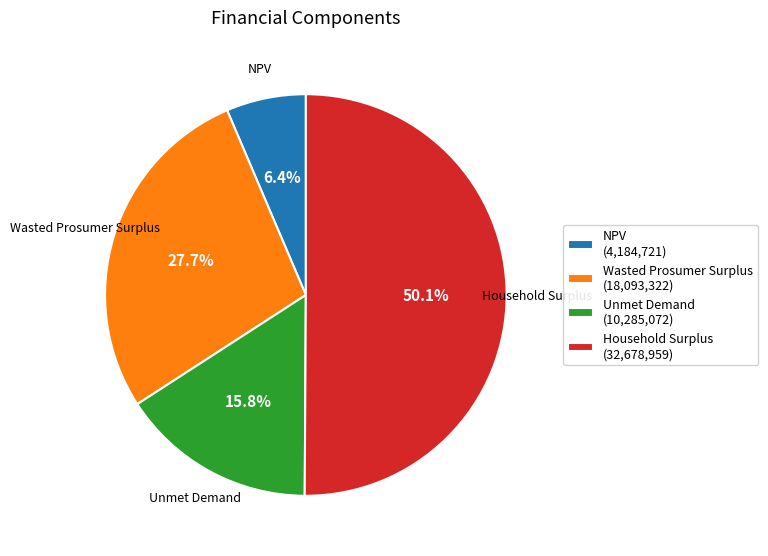

What is the majority slice?

Household Surplus